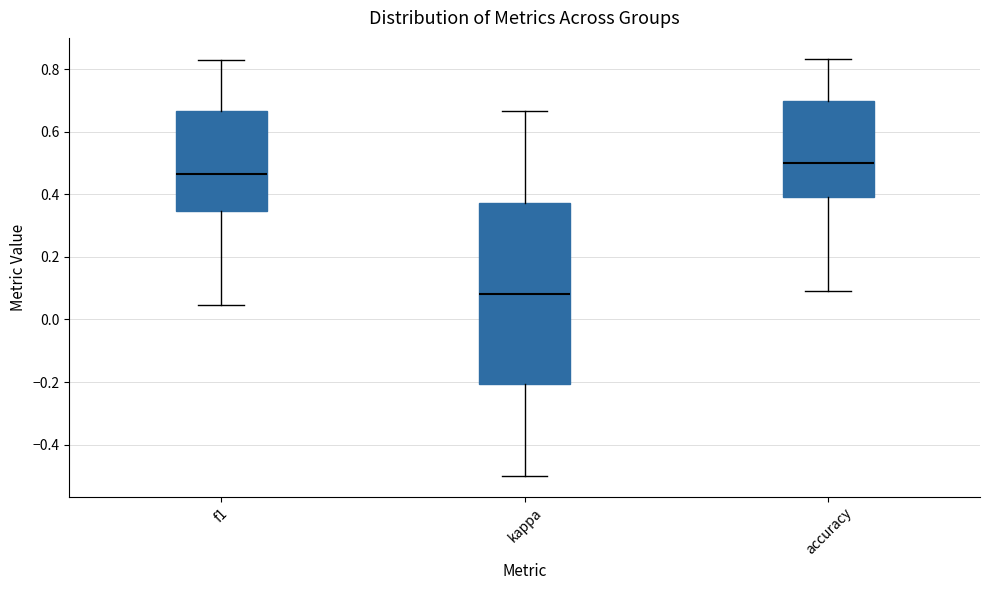

Where is the lower edge of the box for f1 on the y-axis? The values are not printed on the chart, so give them approximately, as read against the axis.

0.34